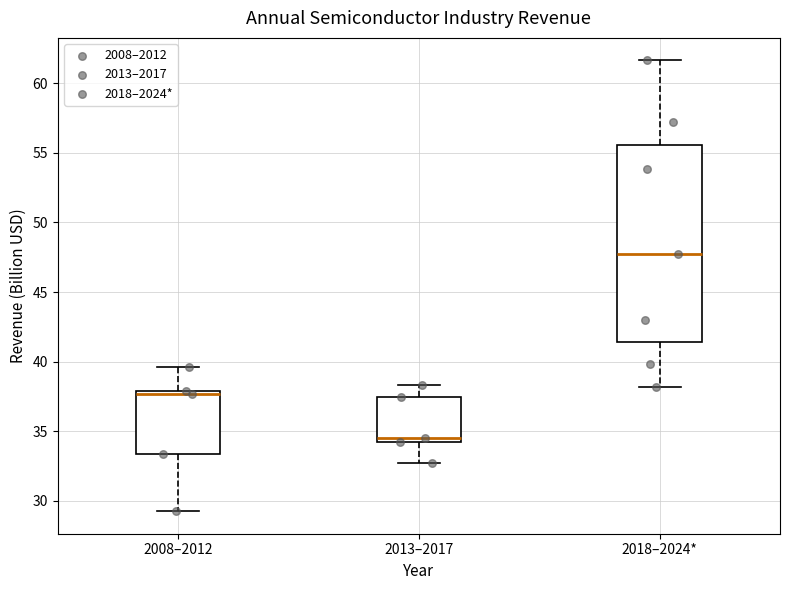

Comparing the boxes themselves (not the whiskers), which one is the tallest?

2018–2024*